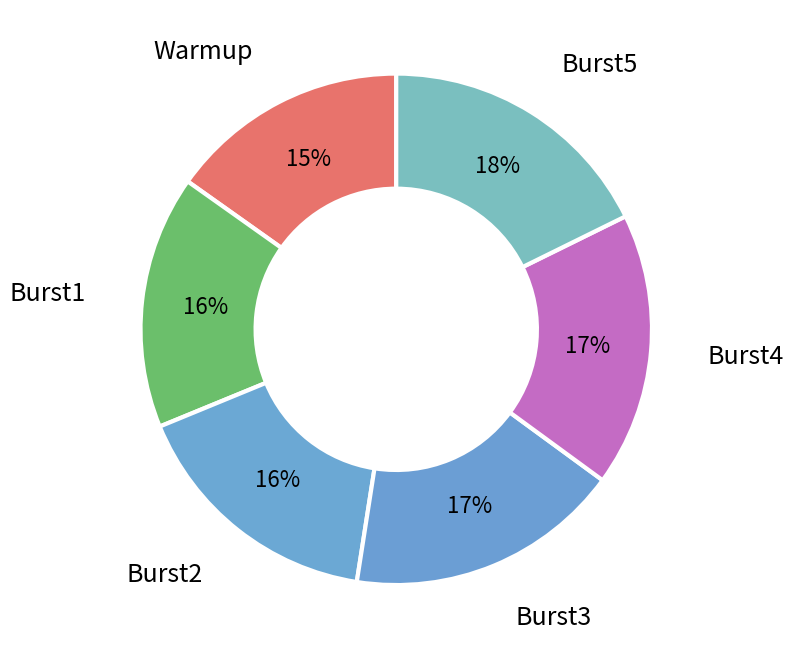

Is it true that Burst5 is 18% of the pie?

True